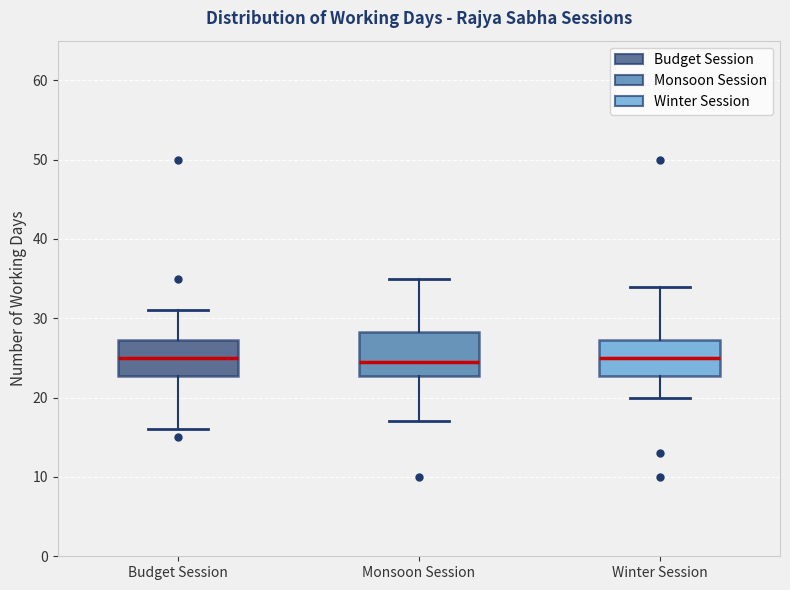

Reading left to right, read every box against the y-axis: the position of its median line, the range the box covers, and the ends of its whiskers. The values are not printed on the chart, so give them approximately, as read against the axis.

Budget Session: median 25, box 23 to 27, whiskers 16 to 31
Monsoon Session: median 25, box 23 to 28, whiskers 17 to 35
Winter Session: median 25, box 23 to 27, whiskers 20 to 34